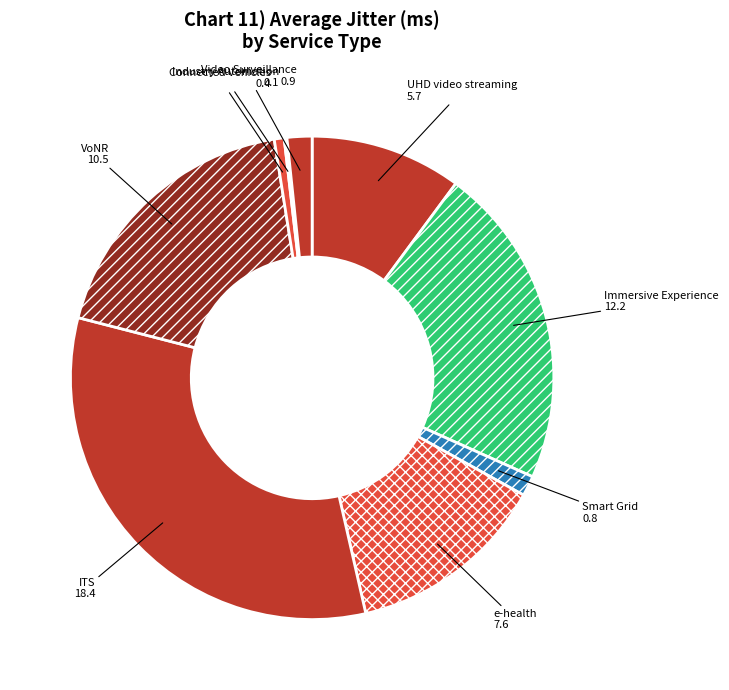

Do ITS and Immersive Experience together represent more than half of the pie?

Yes